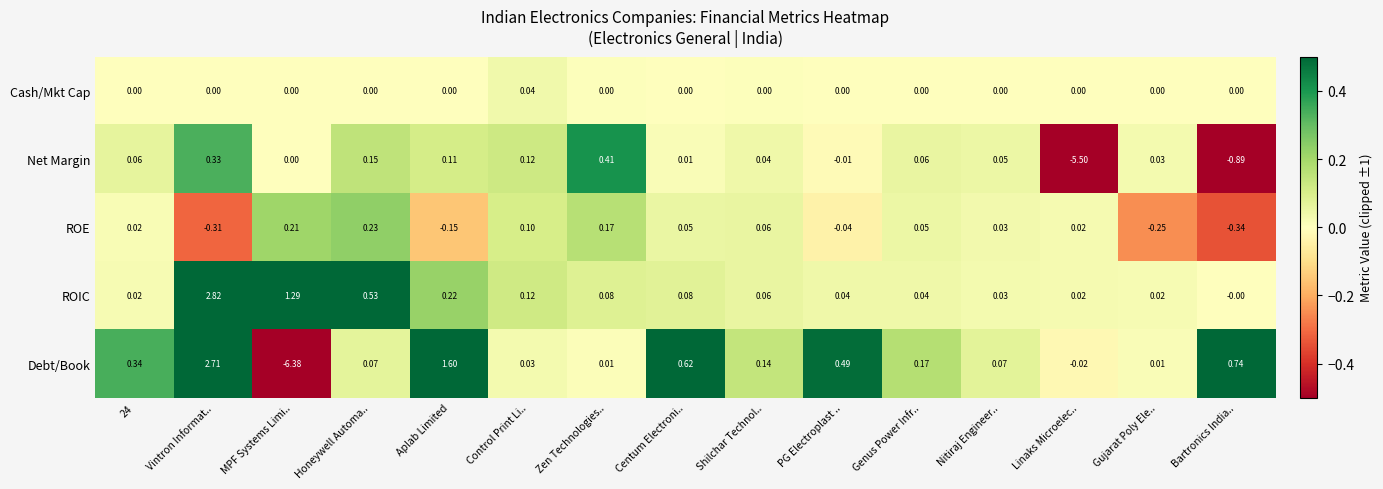

At which category does the chart reach its minimum across all series?

MPF Systems Limi..